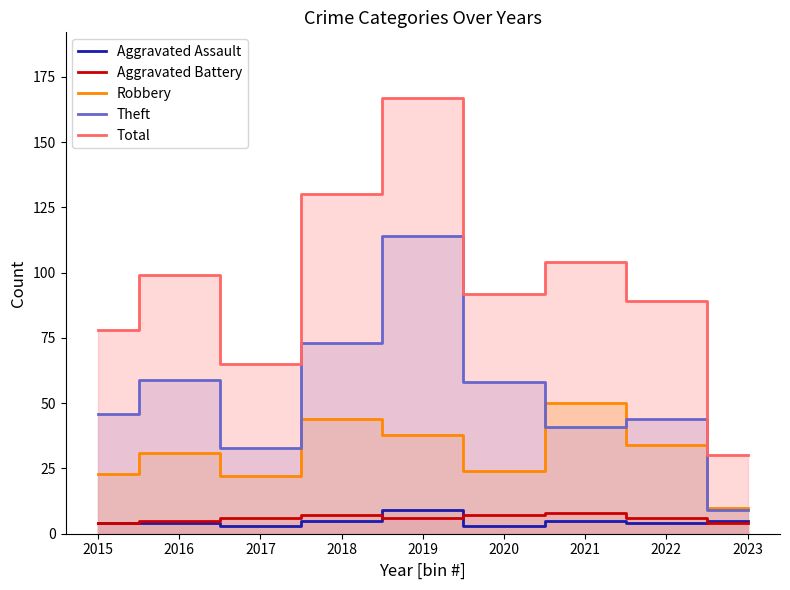

True or false: Total and Aggravated Assault intersect in this chart.

False